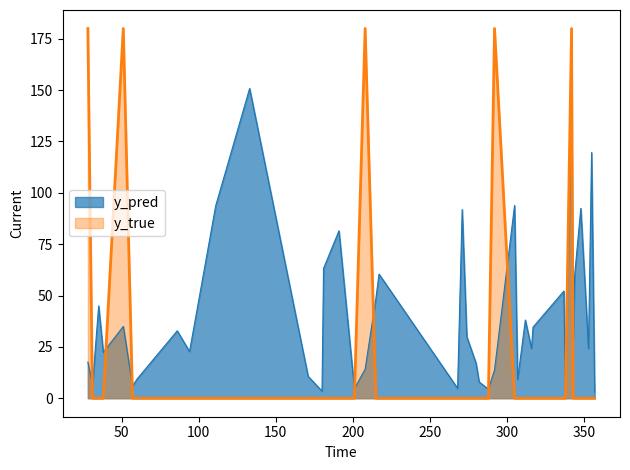

How many intersections are there between y_true and y_pred?

9